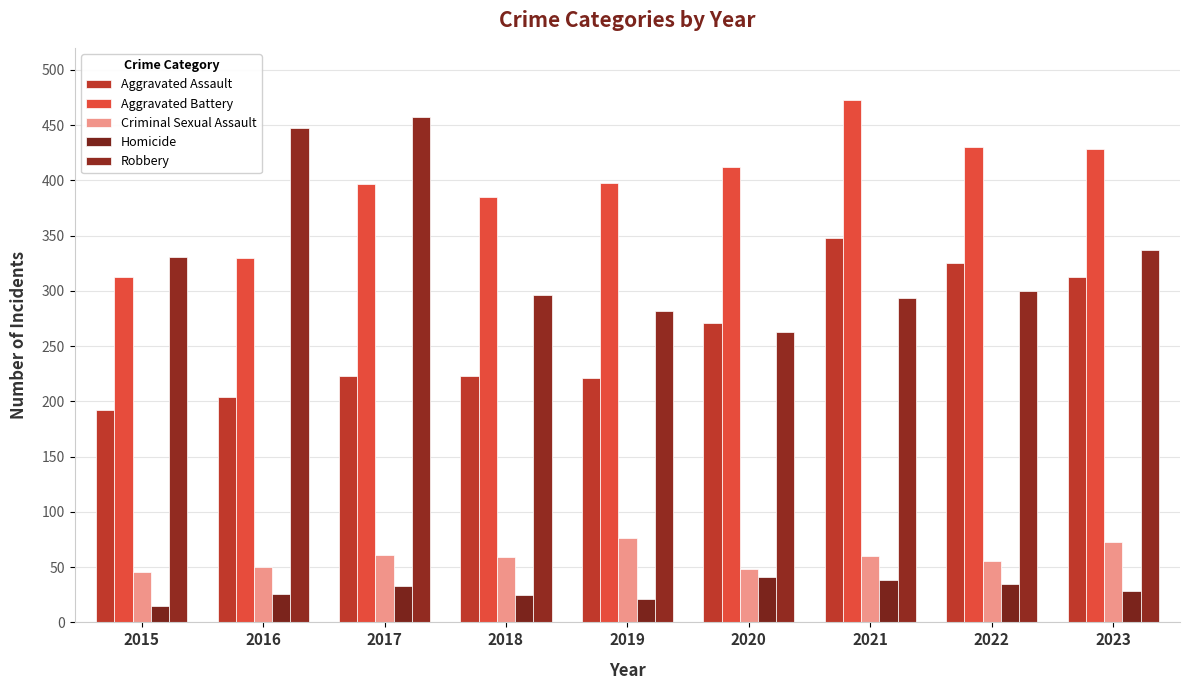

What is the value of the Aggravated Assault bar at the 1st from the left?

192